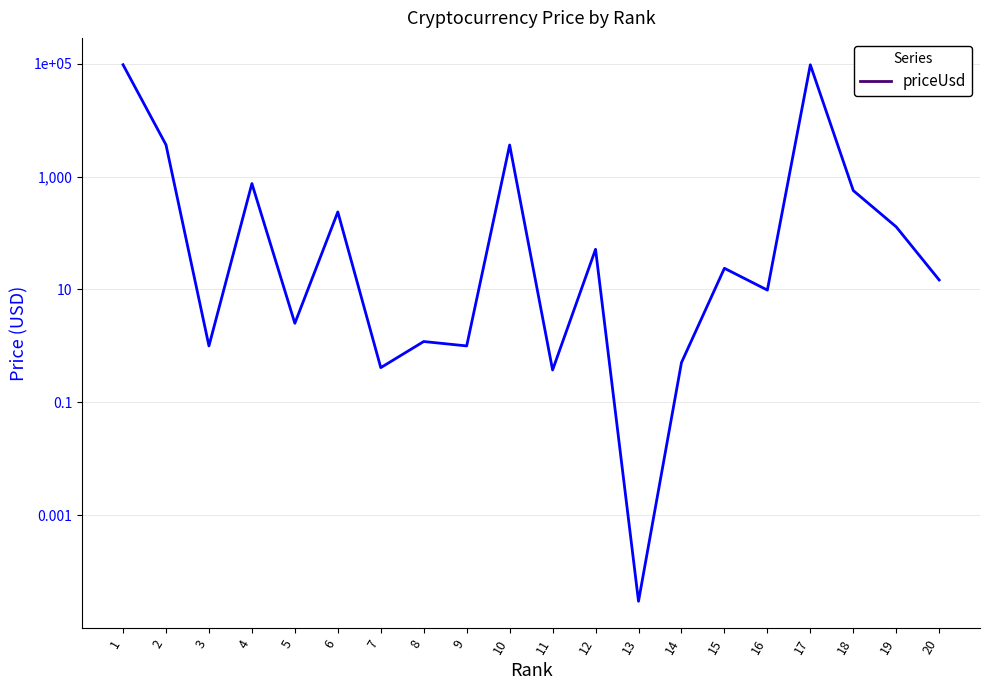

What is the approximate value at 7?

0.4